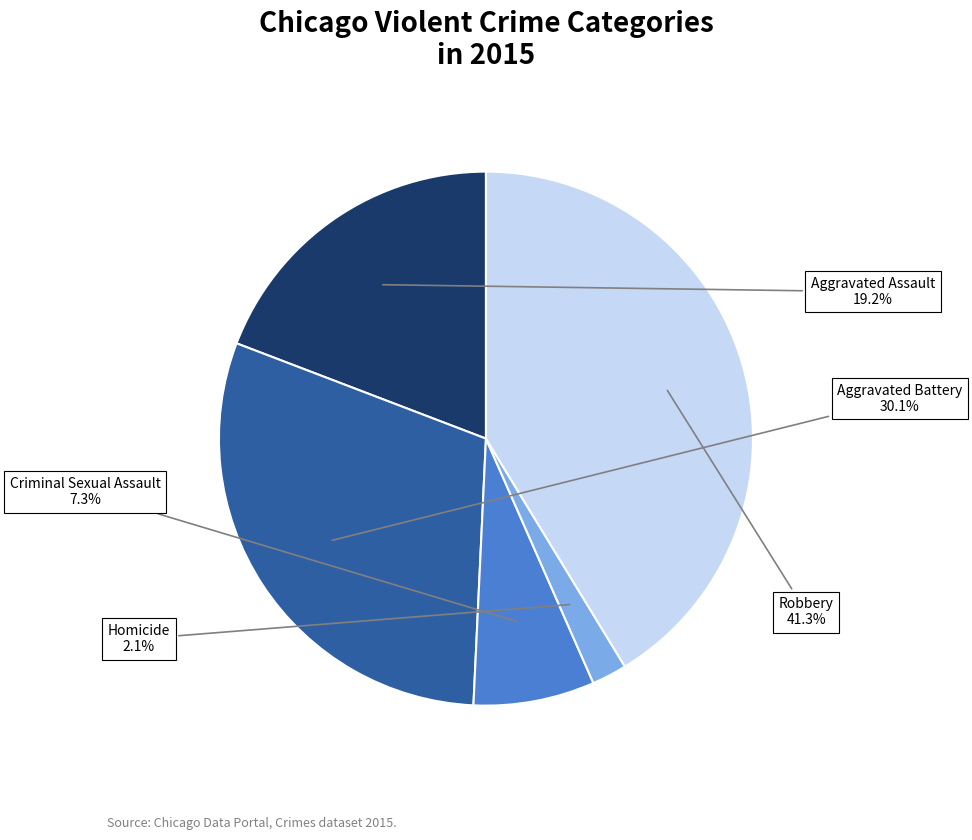

Is there any slice that represents more than half of the pie?

No